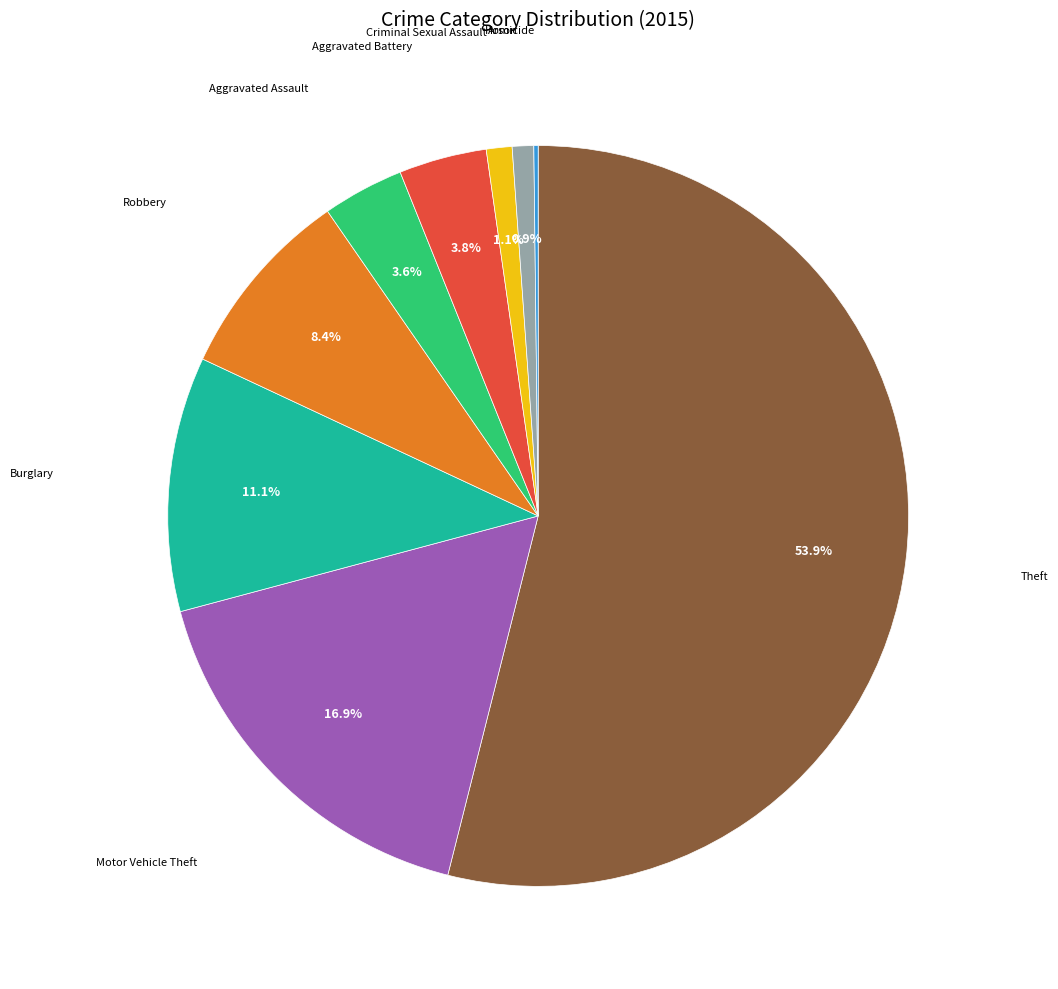

Does any single category account for the majority?

Yes